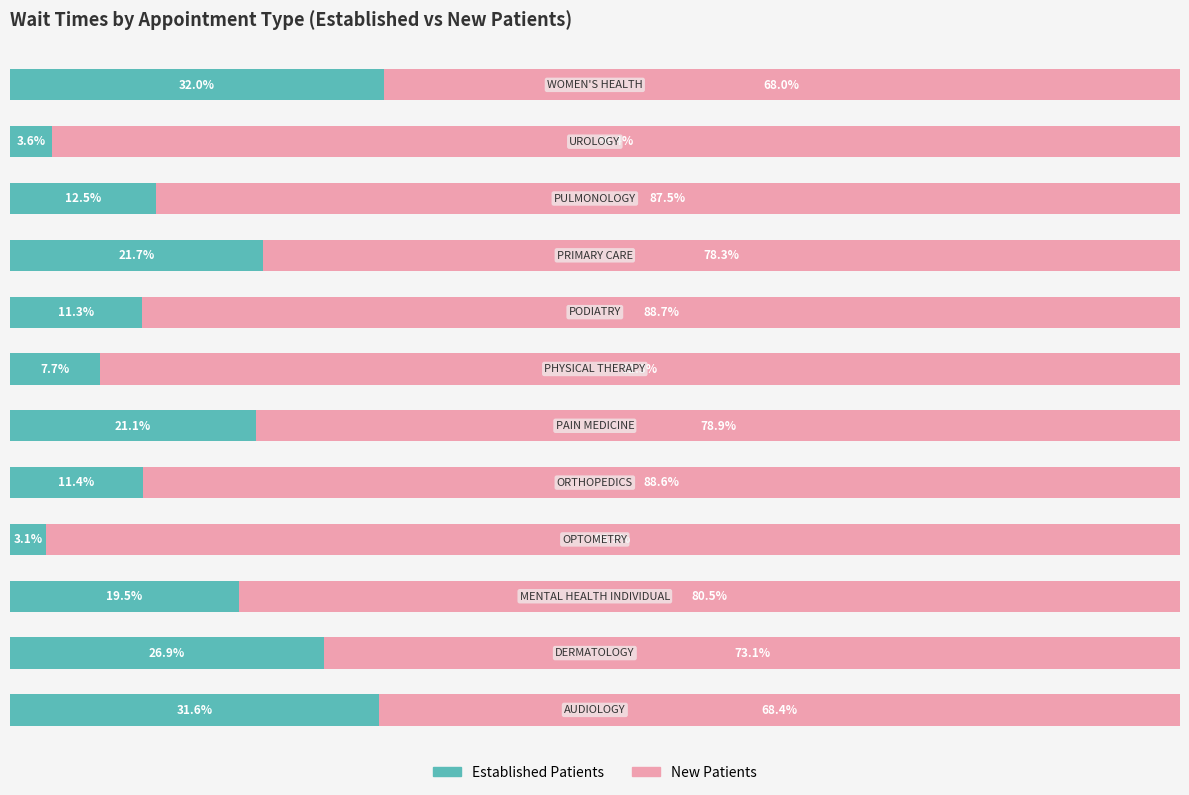

What are all the series names shown in the legend?

Established Patients, New Patients